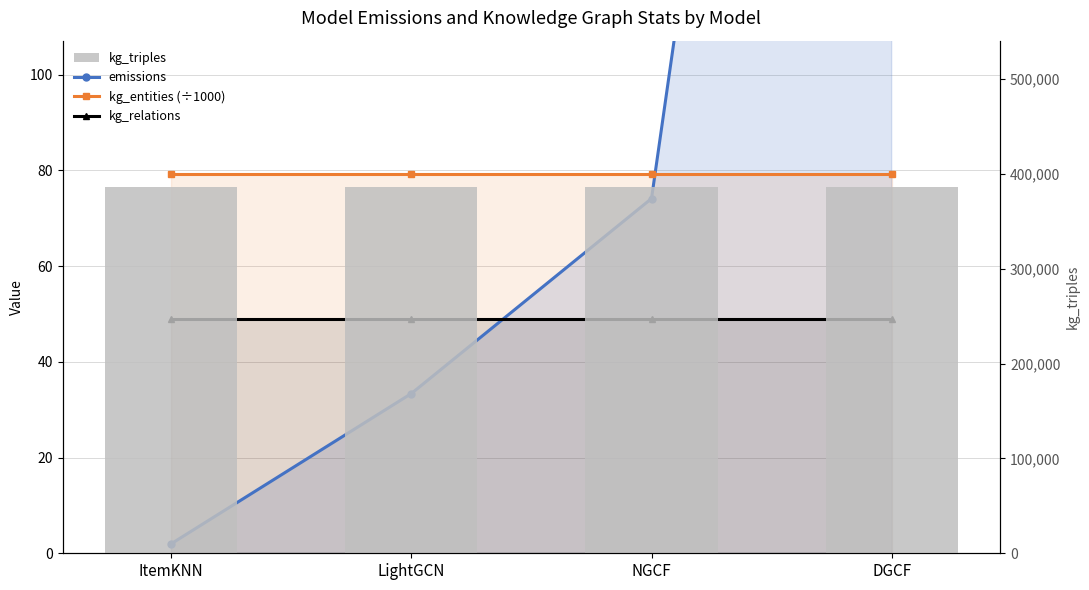

Reading right to left, list all the values displayed in this chart.

emissions: DGCF=425.4	NGCF=74.1	LightGCN=33.4	ItemKNN=2.0
kg_entities (÷1000): DGCF=79.3	NGCF=79.3	LightGCN=79.3	ItemKNN=79.3
kg_relations: DGCF=49.0	NGCF=49.0	LightGCN=49.0	ItemKNN=49.0
kg_triples: DGCF=385923.0	NGCF=385923.0	LightGCN=385923.0	ItemKNN=385923.0